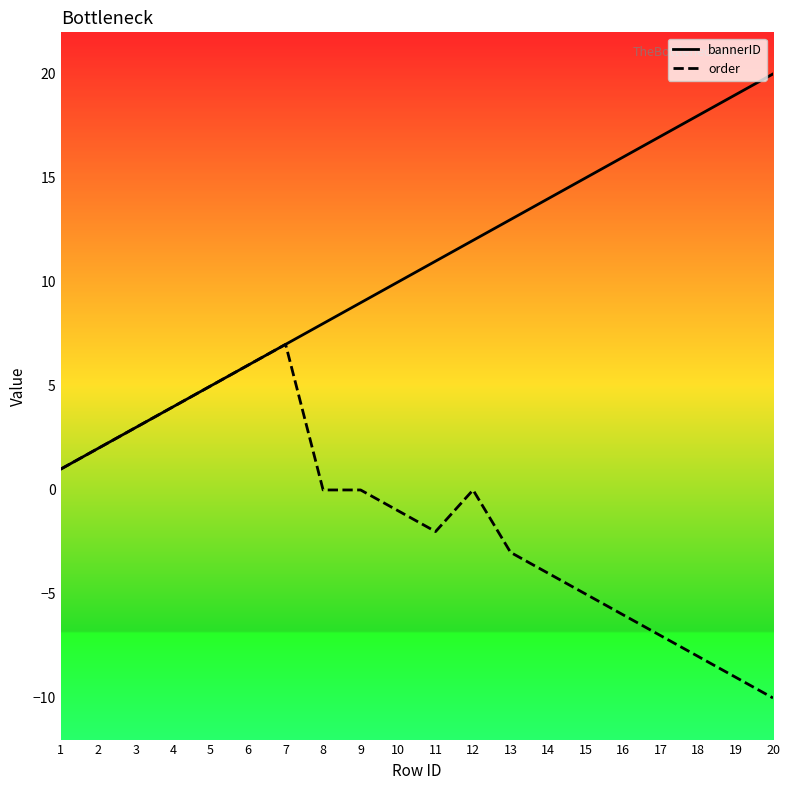

Where does the order series first go above 0?

1